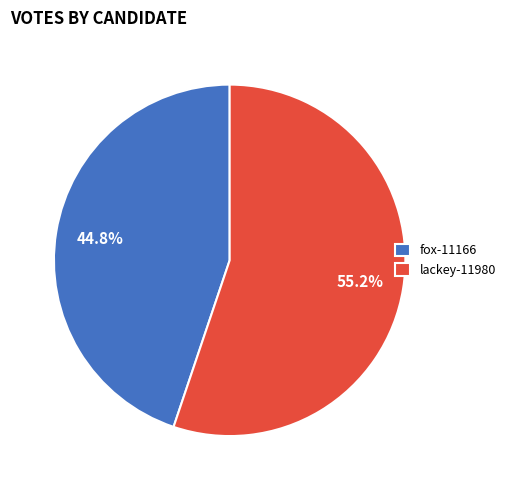

Between fox-11166 and lackey-11980, which is larger?

lackey-11980